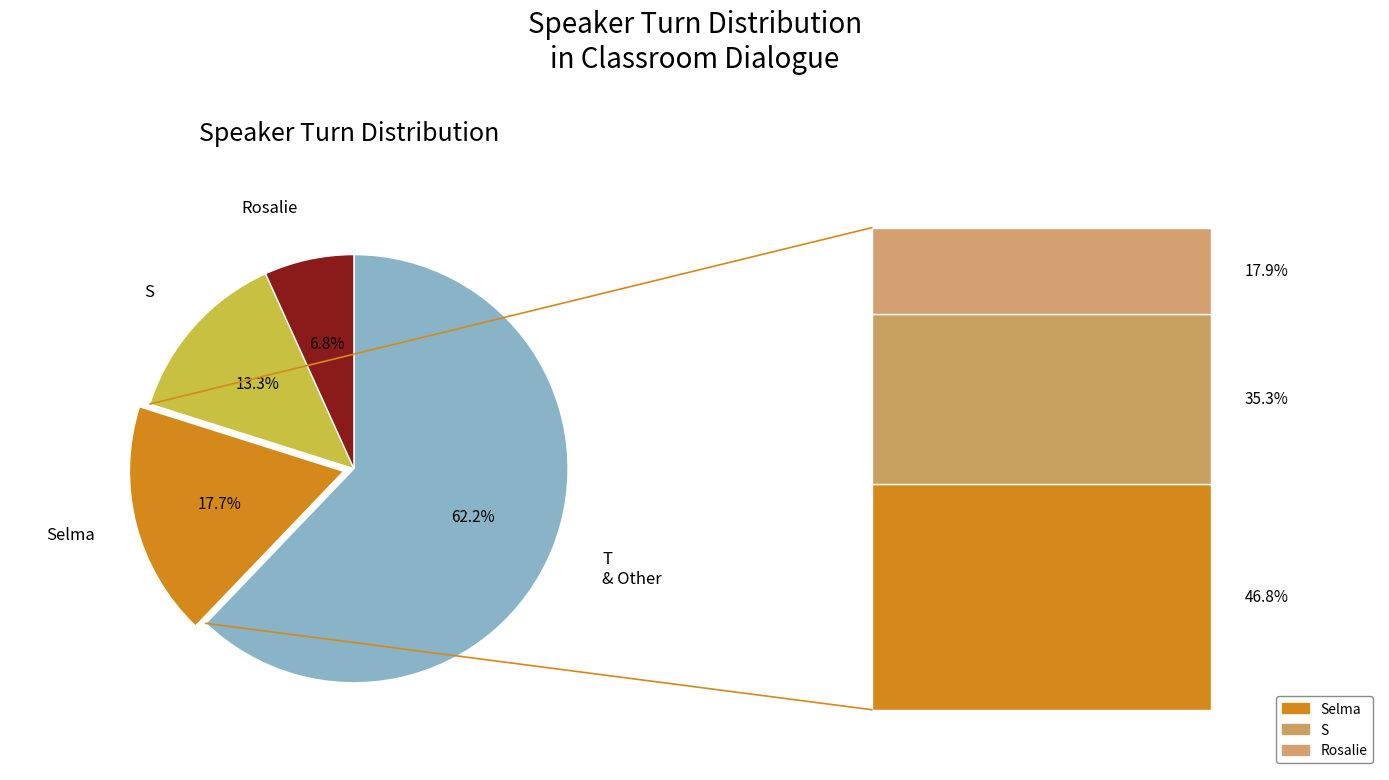

Is there a majority slice in this chart?

Yes